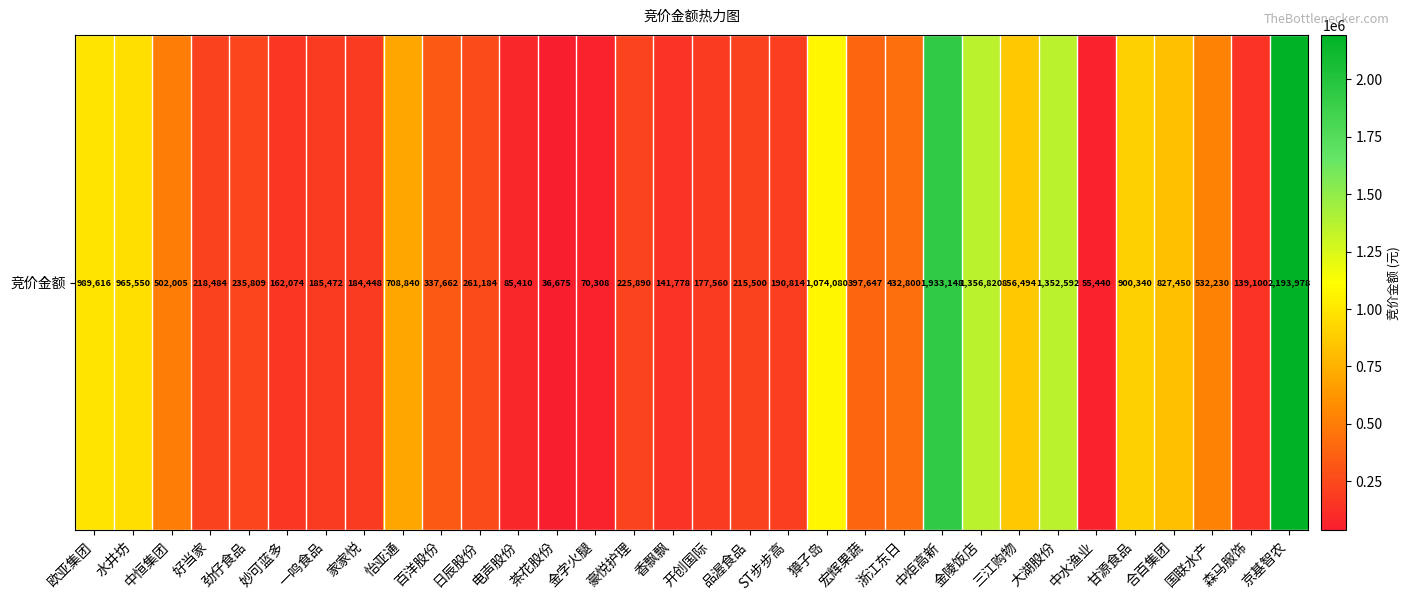

Between 家家悦 and 开创国际, which is larger?

家家悦